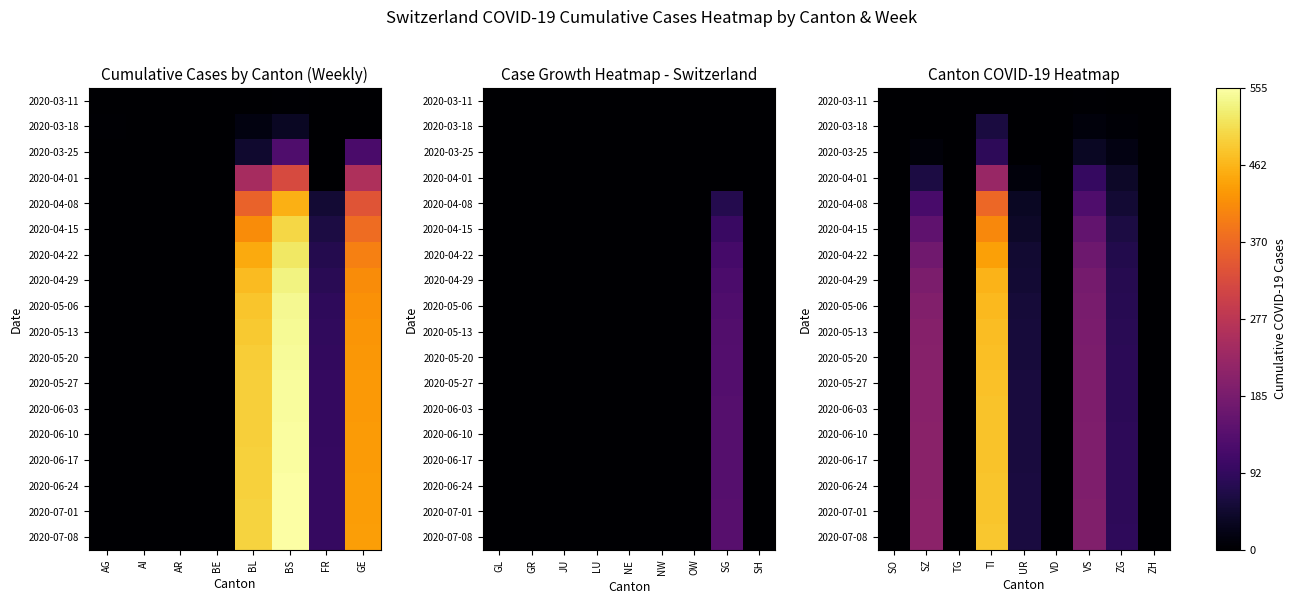

Rank the series by their maximum value, from highest to lowest.

2020-07-08, 2020-07-01, 2020-06-24, 2020-06-17, 2020-06-10, 2020-06-03, 2020-05-27, 2020-05-20, 2020-05-13, 2020-05-06, 2020-04-29, 2020-04-22, 2020-04-15, 2020-04-08, 2020-04-01, 2020-03-25, 2020-03-18, 2020-03-11